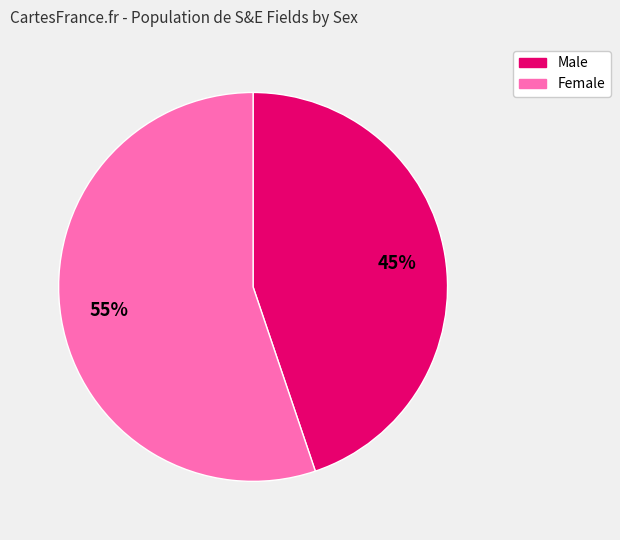

To the nearest percent, what is the difference between the largest and smallest slice percentages?

10%